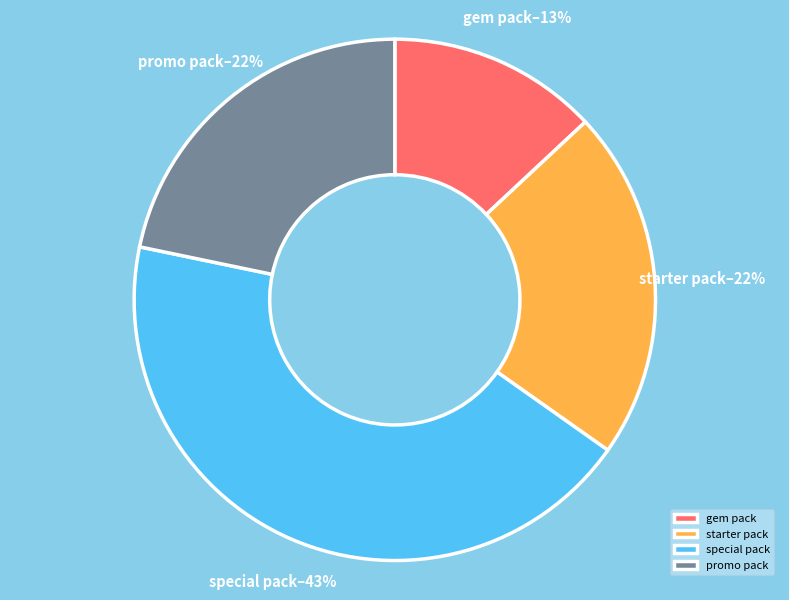

Combined, do starter pack and promo pack account for over 50%?

No